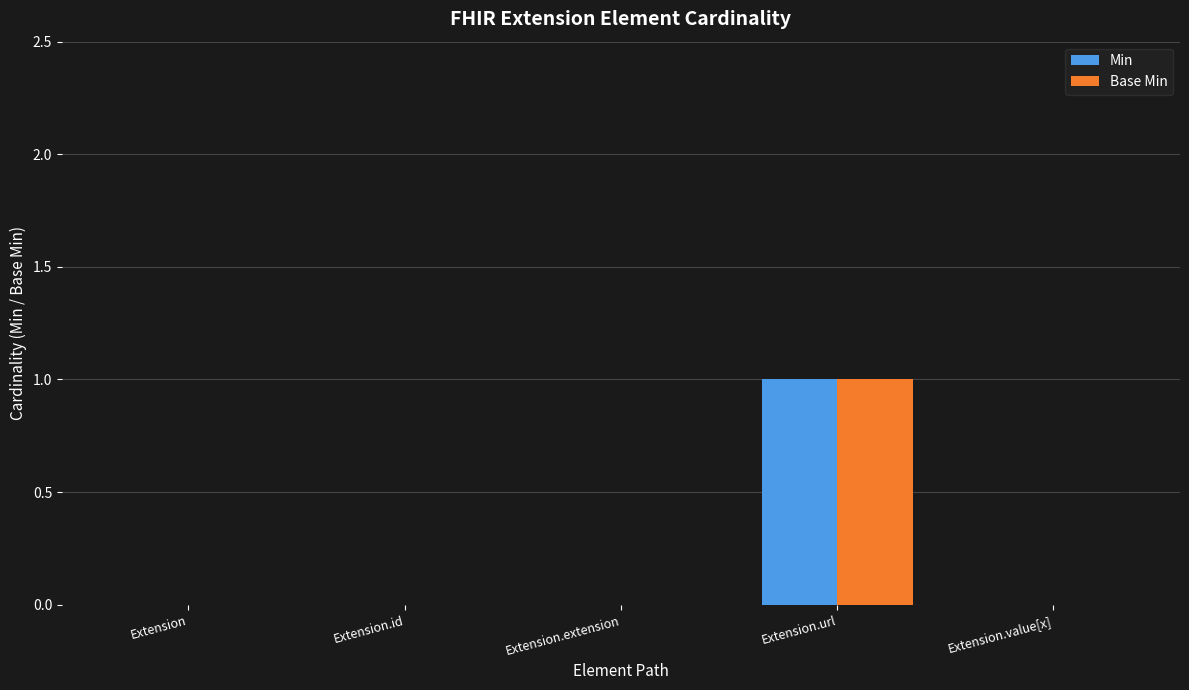

Is the value of Base Min at Extension.url greater than the value of Min at Extension.extension?

Yes